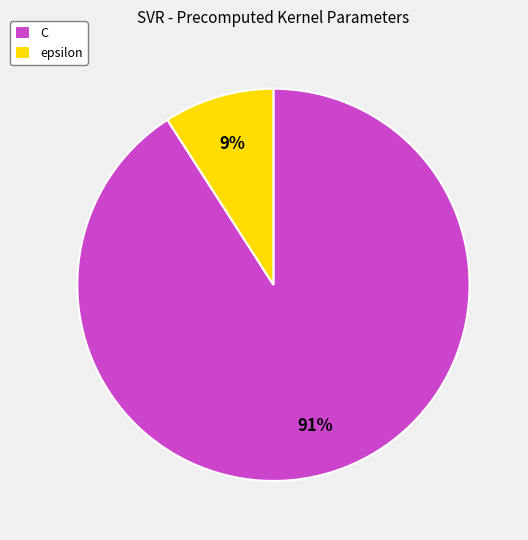

Combined, do C and epsilon account for over 50%?

Yes